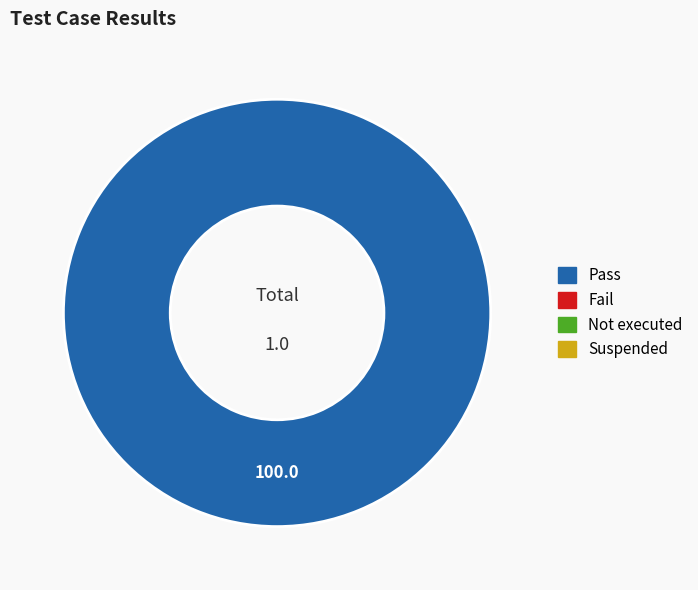

Is there any slice that represents more than half of the pie?

Yes